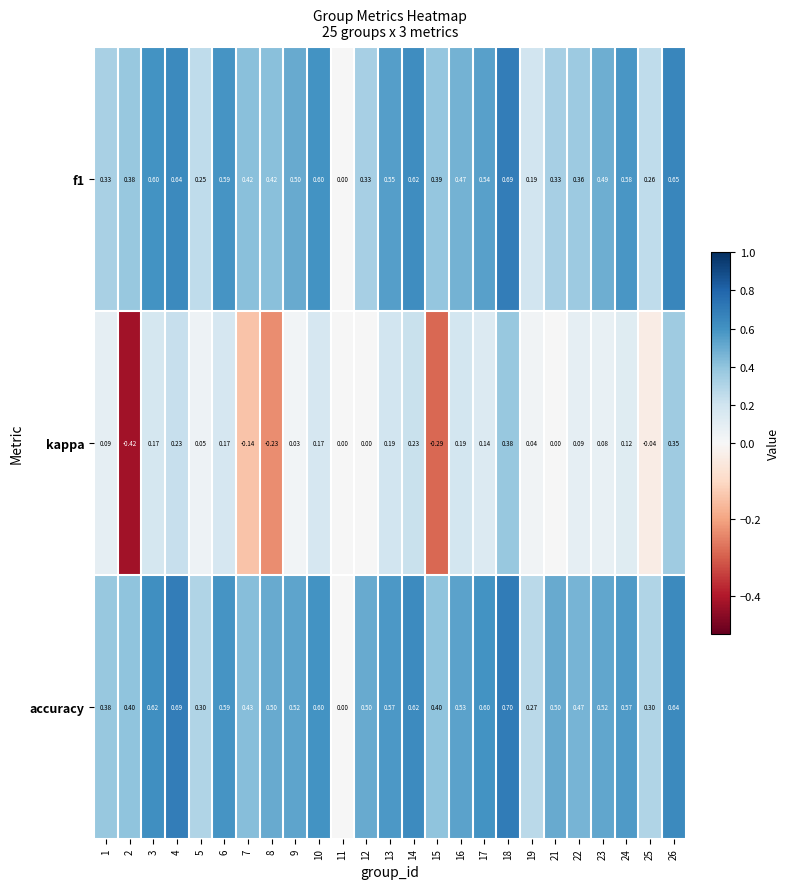

At which category is the sum across all series the highest?

18